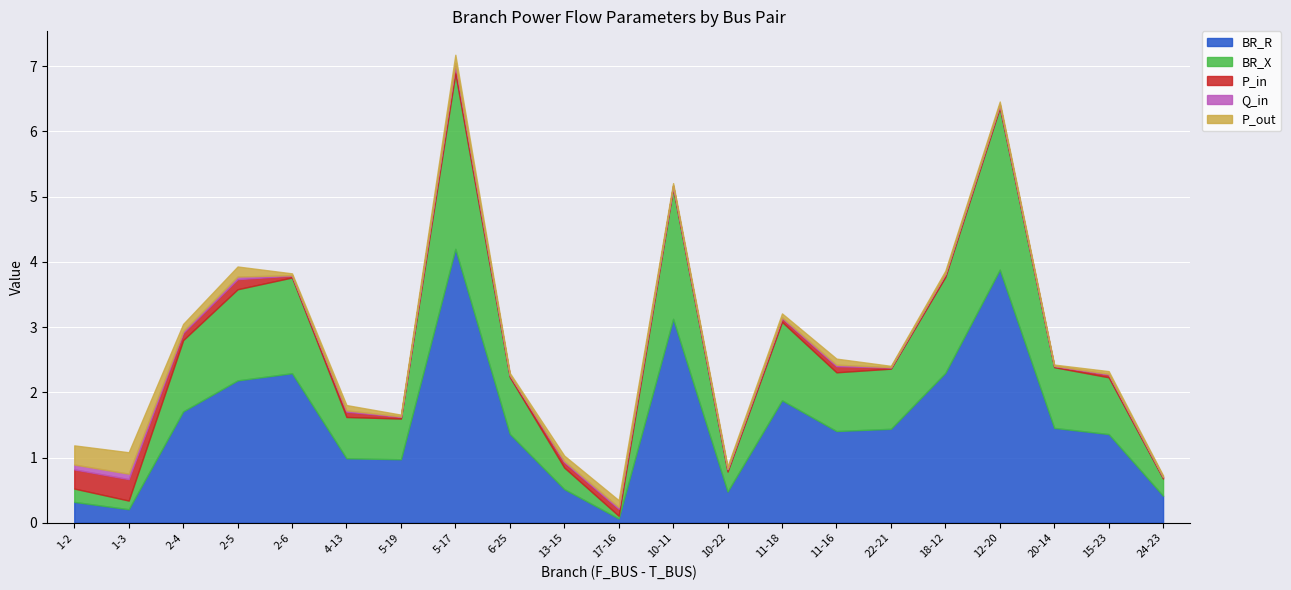

List the series in order of their peak value, highest first.

BR_R, BR_X, P_out, P_in, Q_in